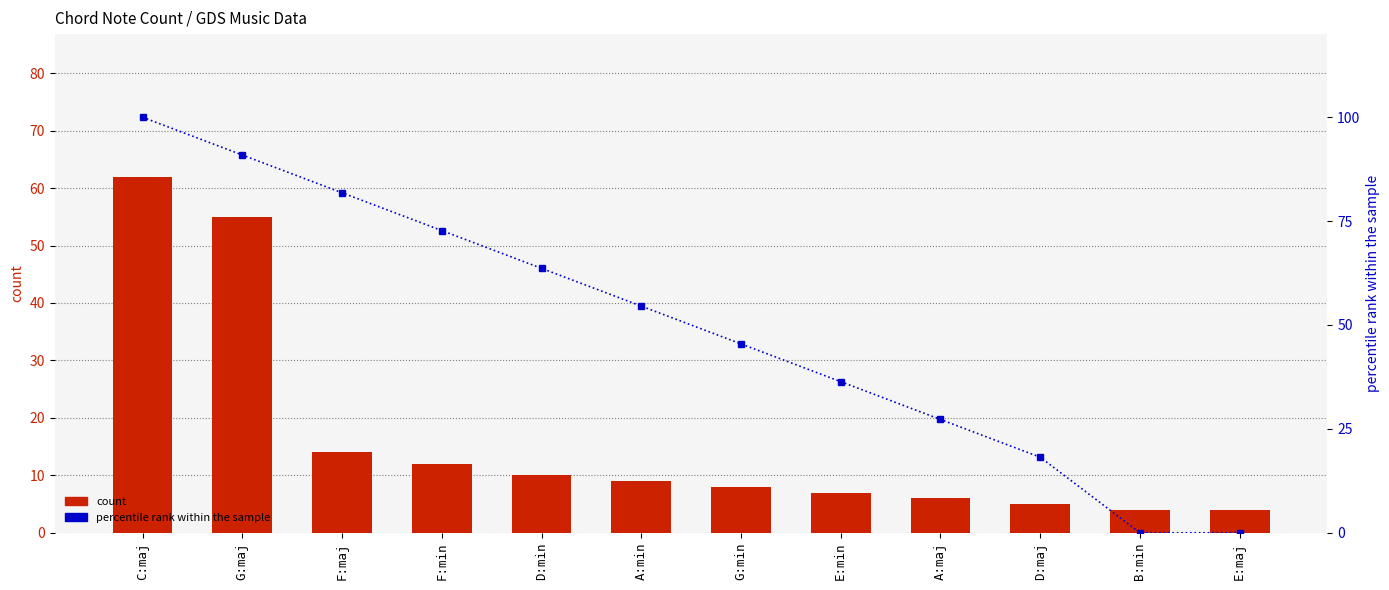

Is it true that count equals 2.6 at D:maj?

False